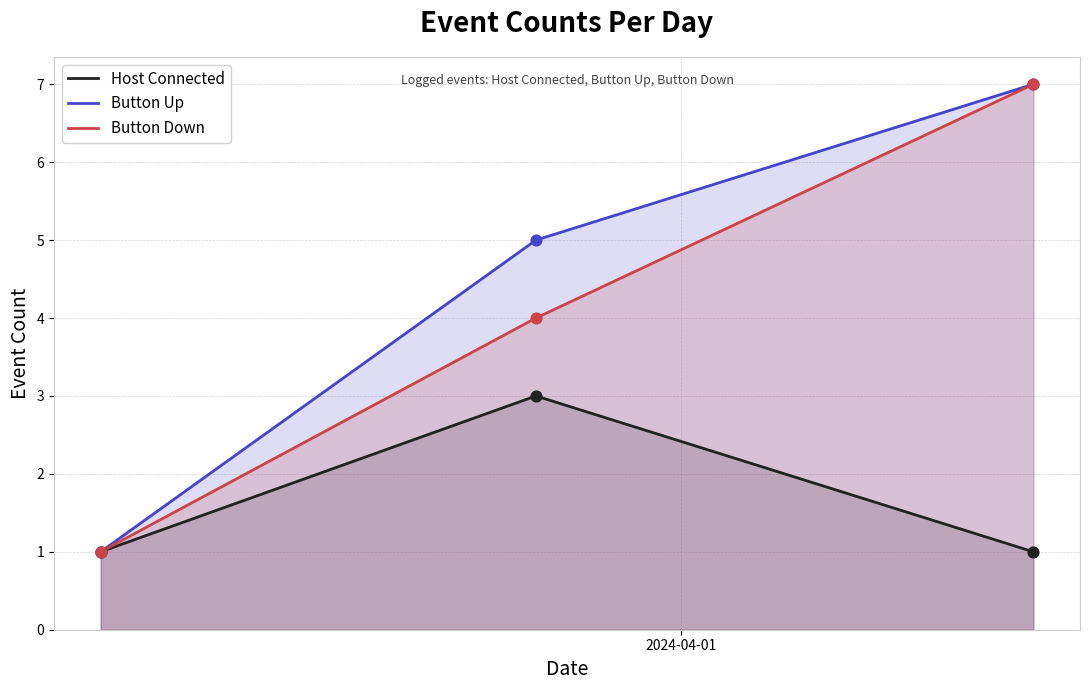

Which series has the largest total across all categories?

Button Up